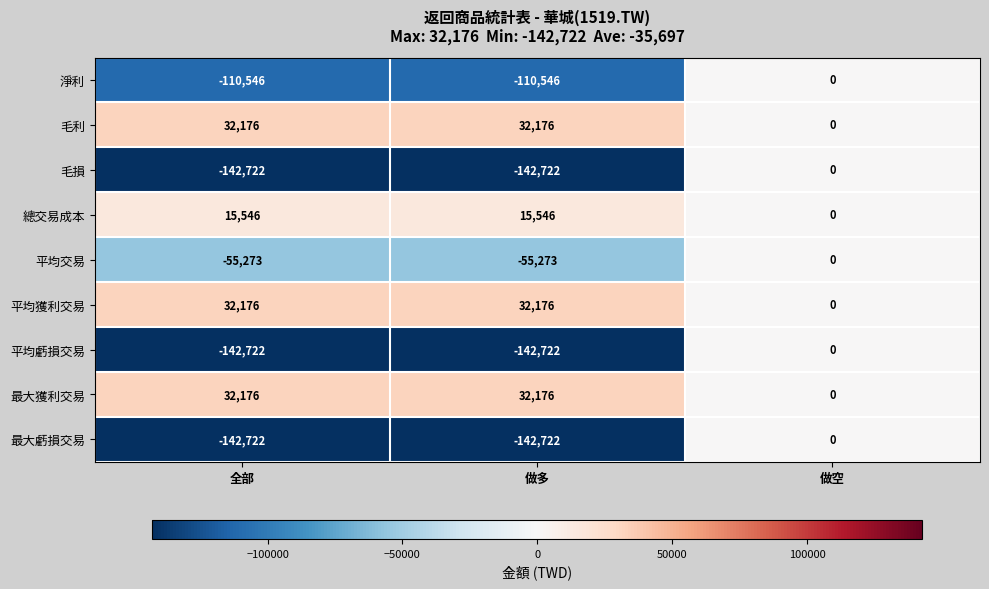

Count the 淨利 values in the range -110546 to 0.

3